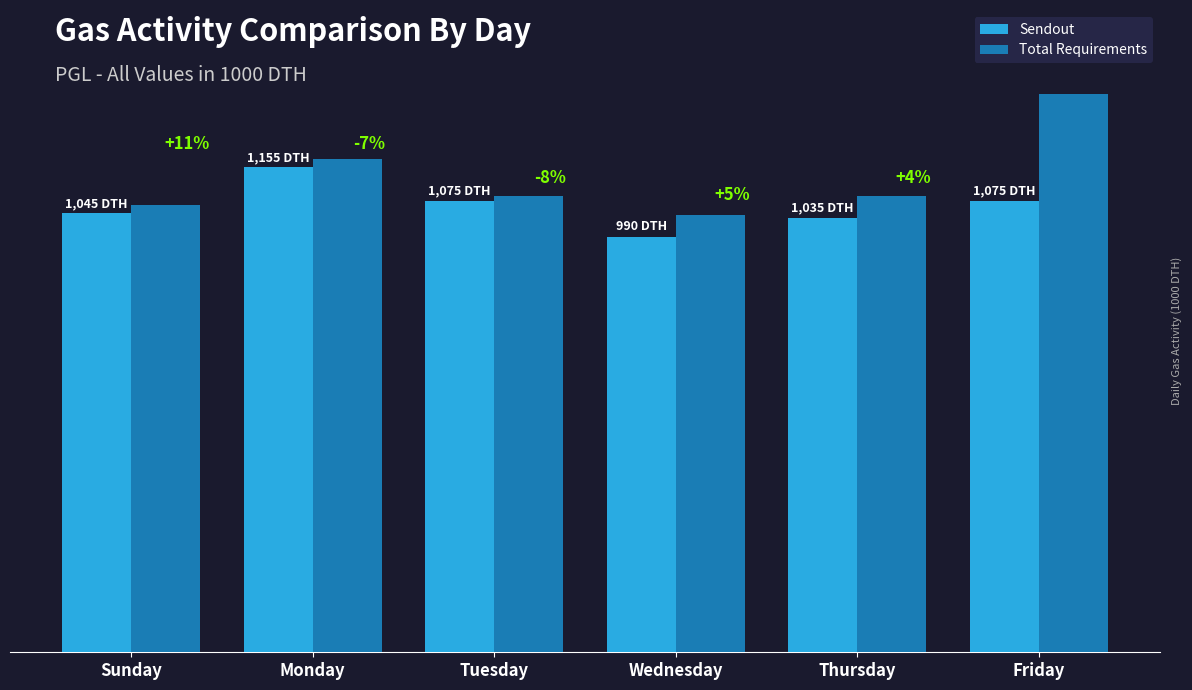

Rank the categories by Total Requirements value from lowest to highest.

Wednesday, Sunday, Tuesday, Thursday, Monday, Friday